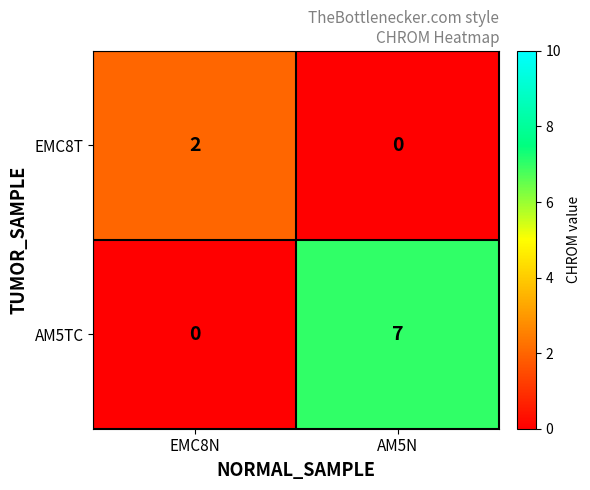

What is the average value of the AM5TC series?

4